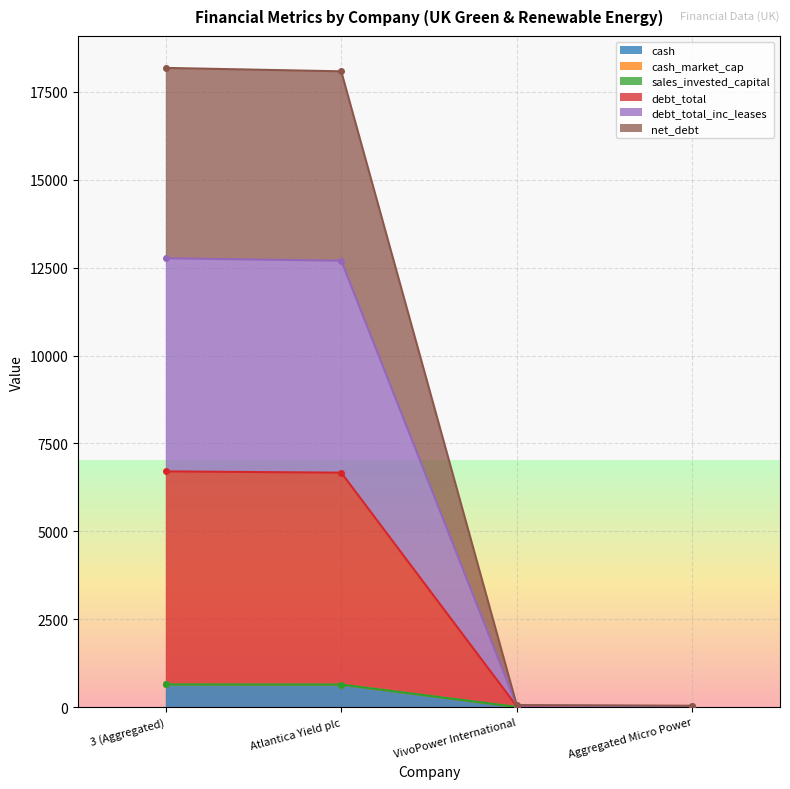

What is the difference between the maximum and minimum values in the sales_invested_capital series?

646.4